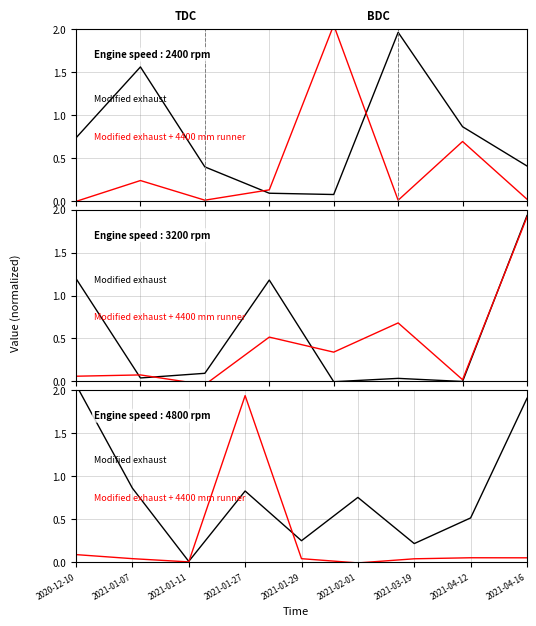

Reading left to right, extract all data points from this chart.

Modified exhaust: 2020-12-10=2.1	2021-01-07=0.9	2021-01-11=0.0	2021-01-27=0.8	2021-01-29=0.2	2021-02-01=0.8	2021-03-19=0.2	2021-04-12=0.5	2021-04-16=1.9
Modified exhaust + 4400 mm runner: 2020-12-10=0.1	2021-01-07=0.0	2021-01-11=0.0	2021-01-27=1.9	2021-01-29=0.0	2021-02-01=-0.0	2021-03-19=0.0	2021-04-12=0.0	2021-04-16=0.0